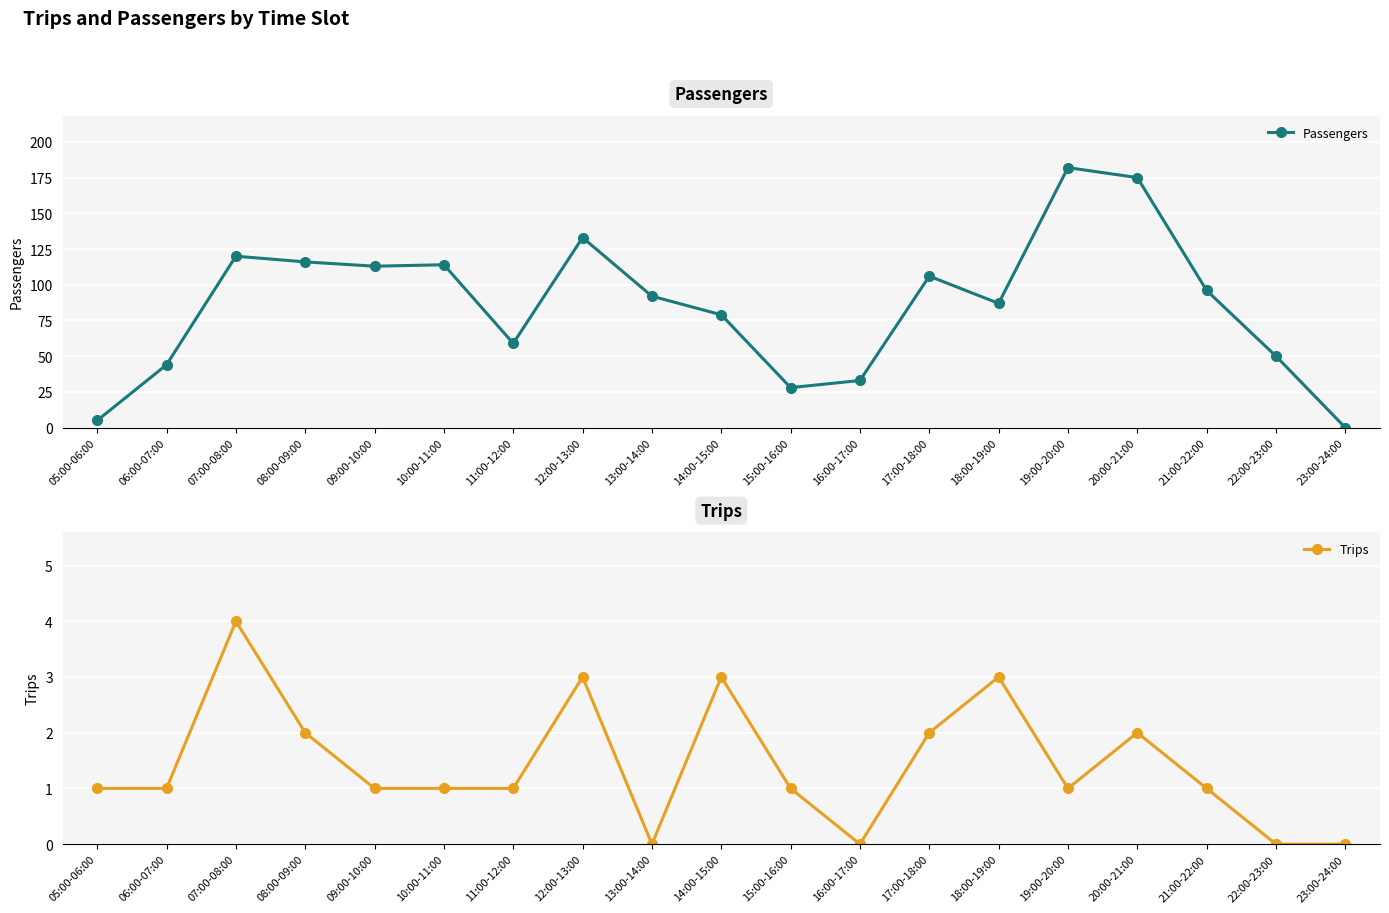

What is the value of the Trips point at the 2nd from the left?

1